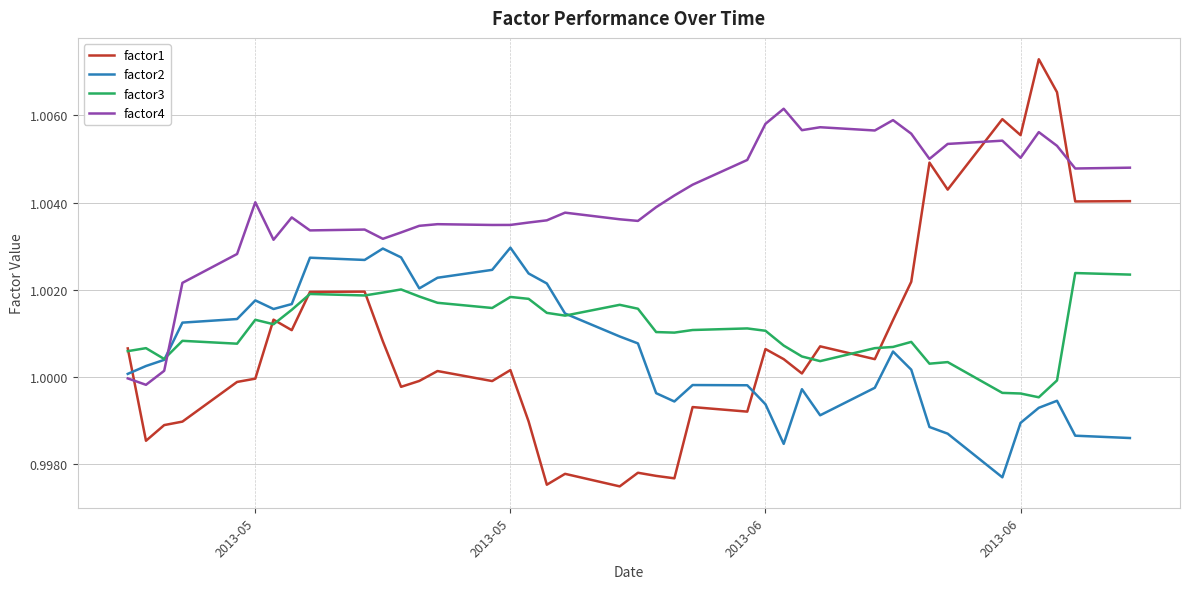

True or false: factor2 and factor1 intersect in this chart.

True